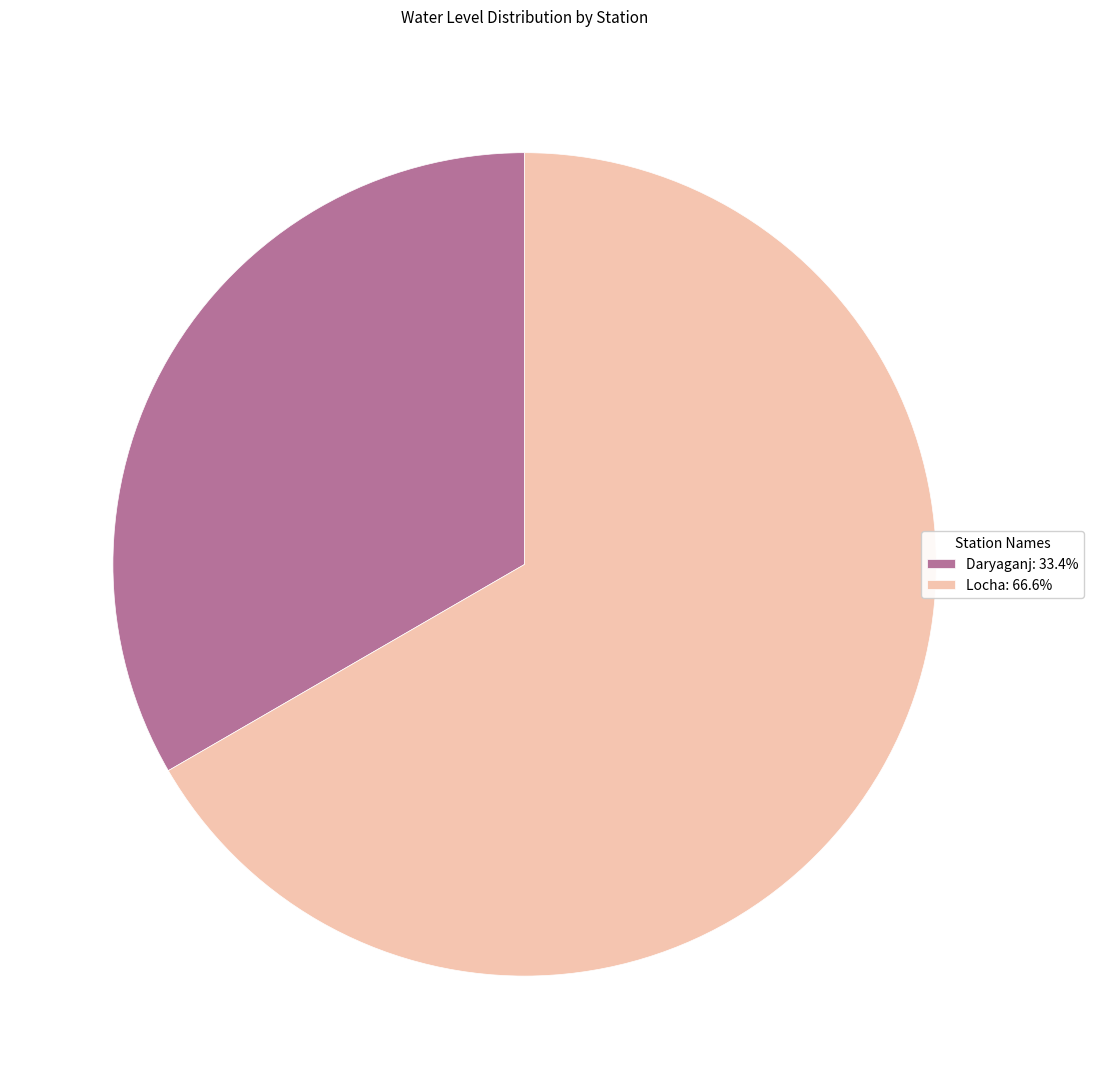

Combined, do Daryaganj: 33.4% and Locha: 66.6% account for over 50%?

Yes